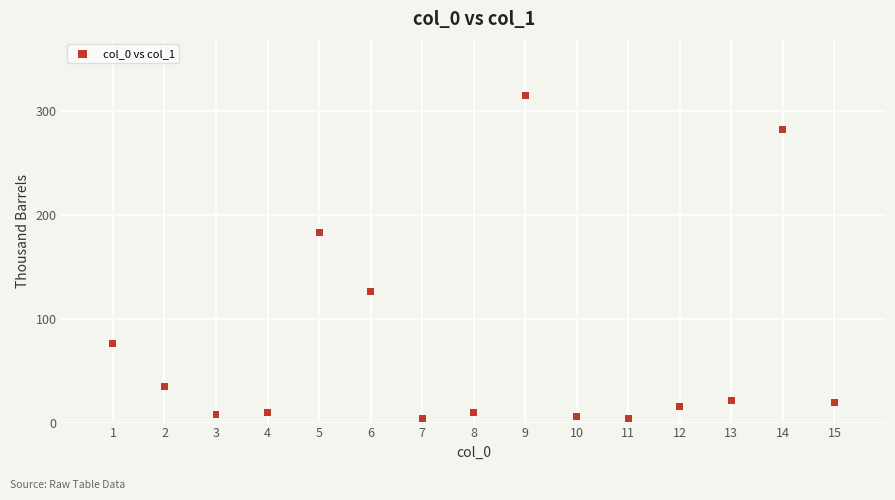

What is the range of Y values (max minus min)?

312.2